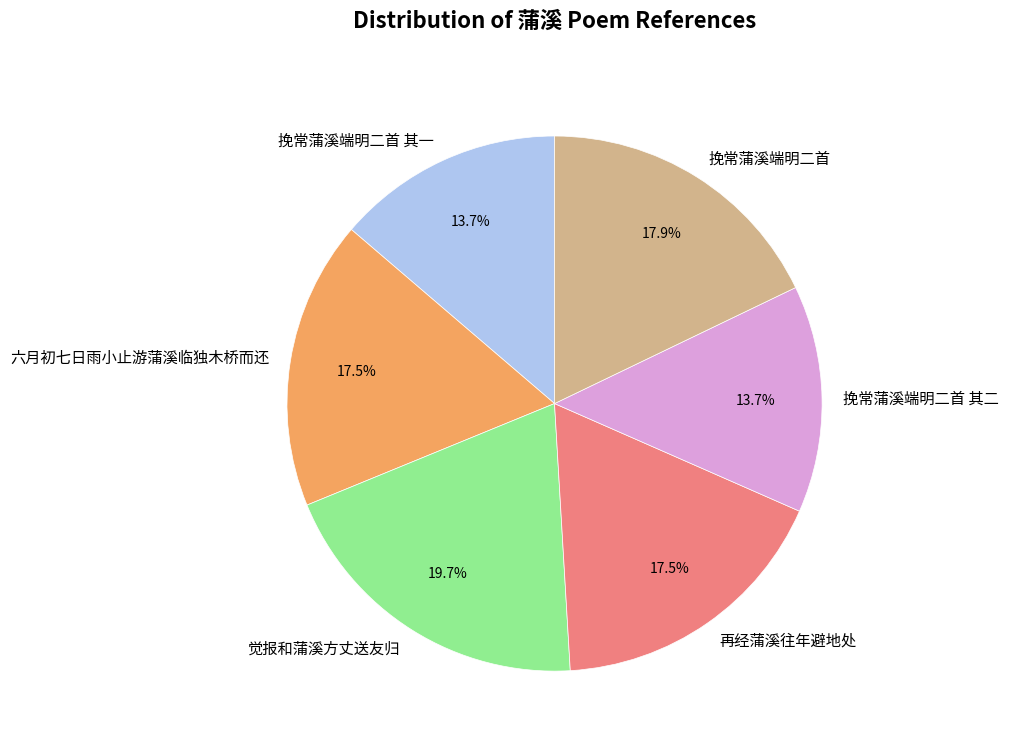

Which category has the biggest portion of the pie?

觉报和蒲溪方丈送友归